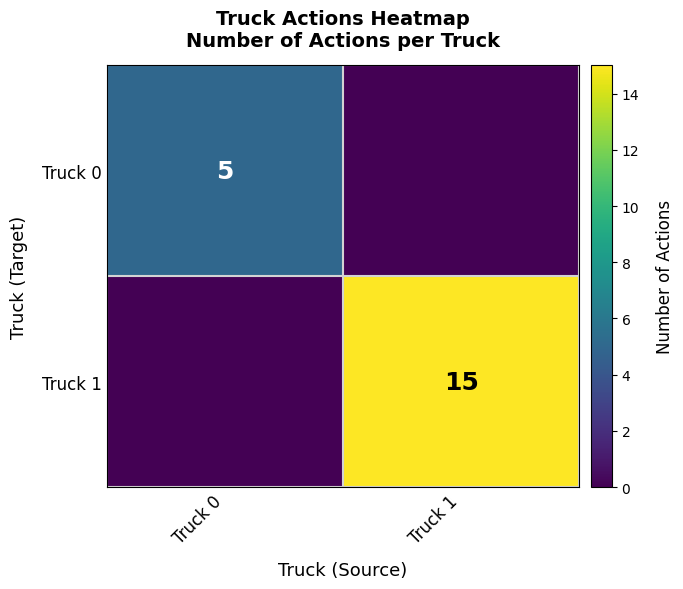

Is the value of Truck 1 at Truck 1 greater than the value of Truck 0 at Truck 0?

Yes